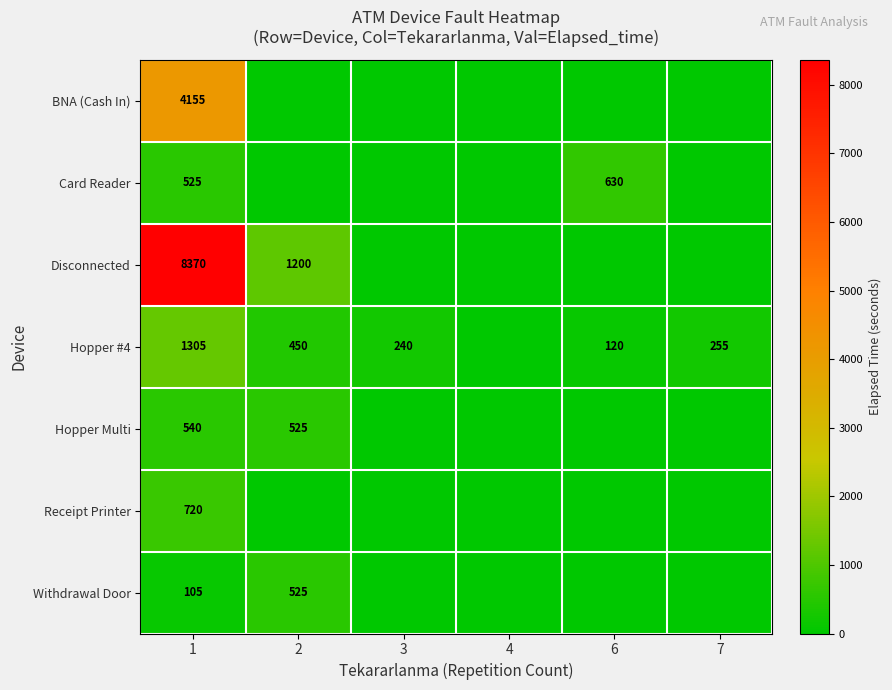

What is the total value across all series at 1?

15720